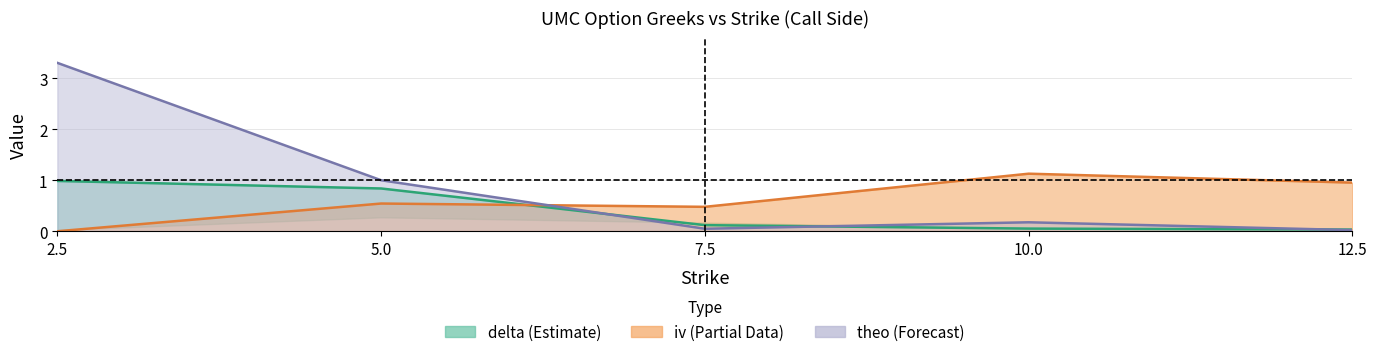

At which category is the sum across all series the highest?

2.5